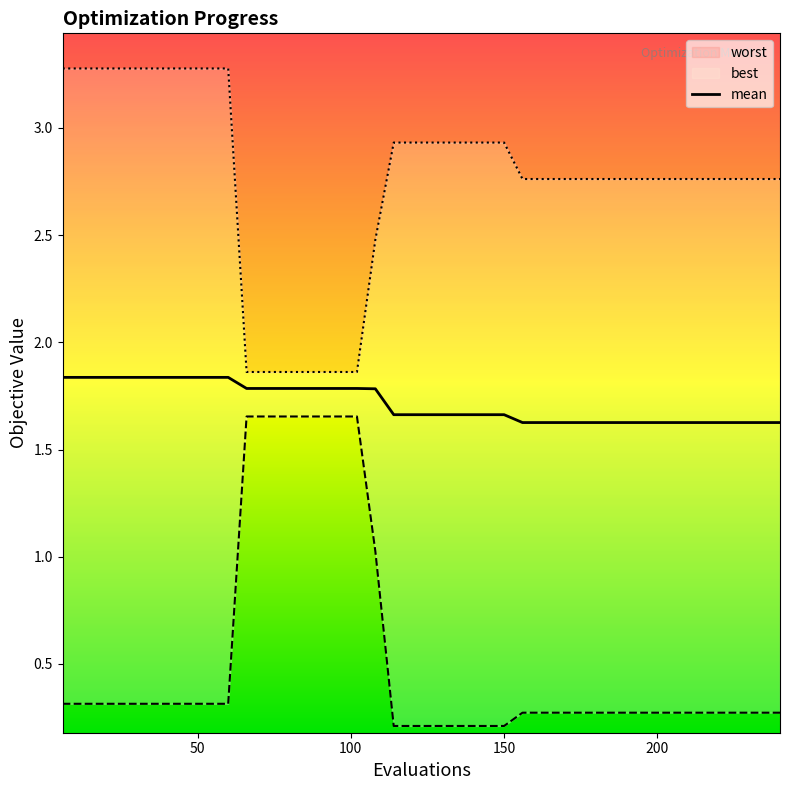

What is the value of the mean point at the 37th from the left?

1.6